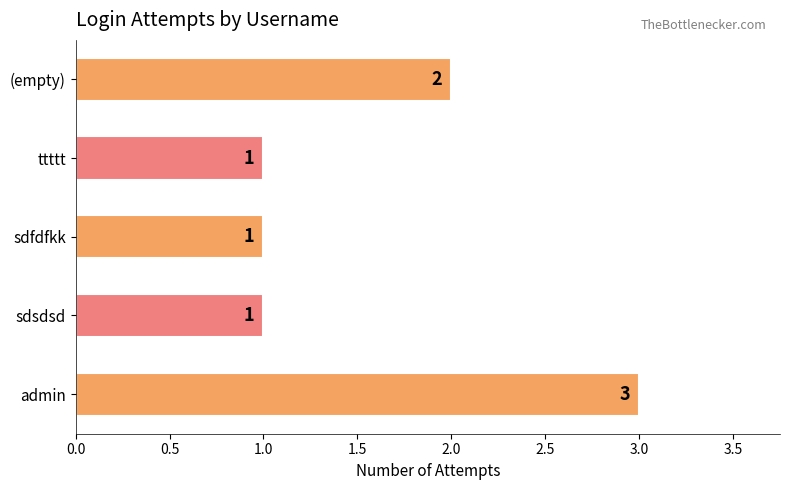

What is the sum of the values at sdsdsd and sdfdfkk?

2